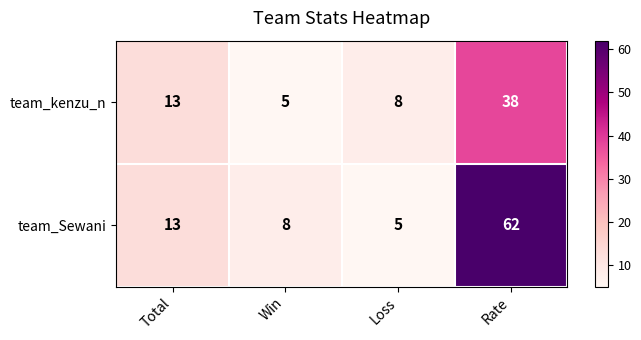

At which category is the sum across all series the highest?

Rate